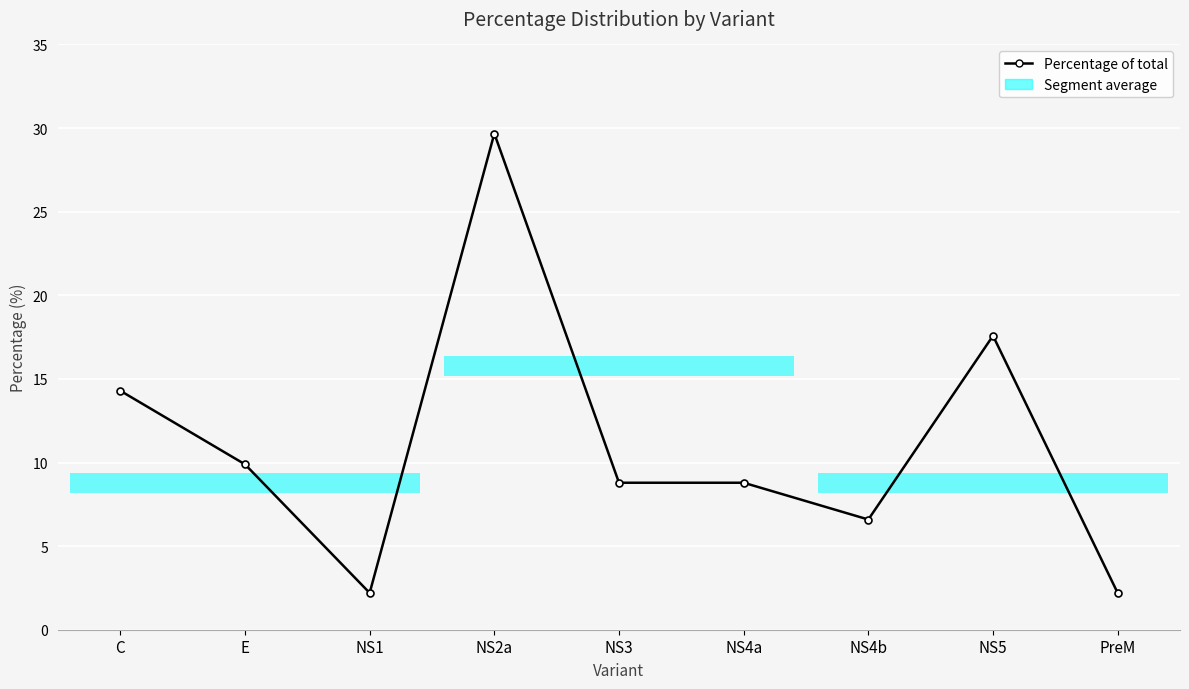

Which category has the lowest value across all series?

NS1